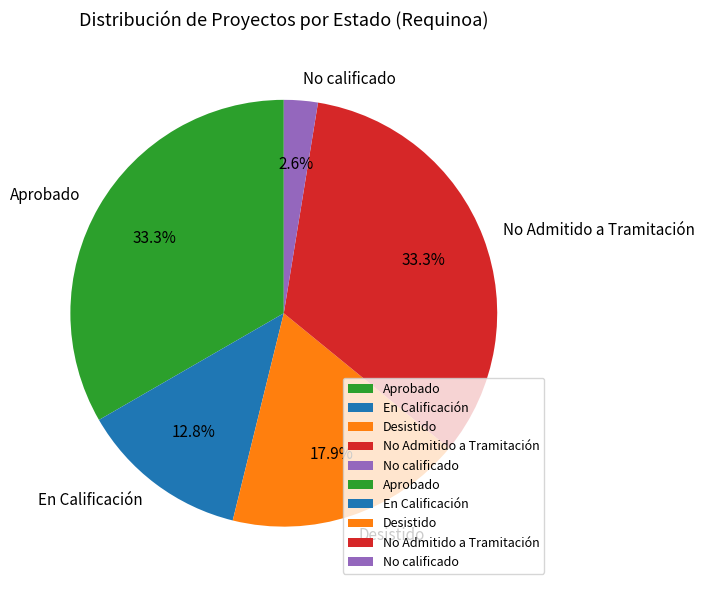

Approximately how many times larger is the value at No calificado compared to Aprobado?

0.1